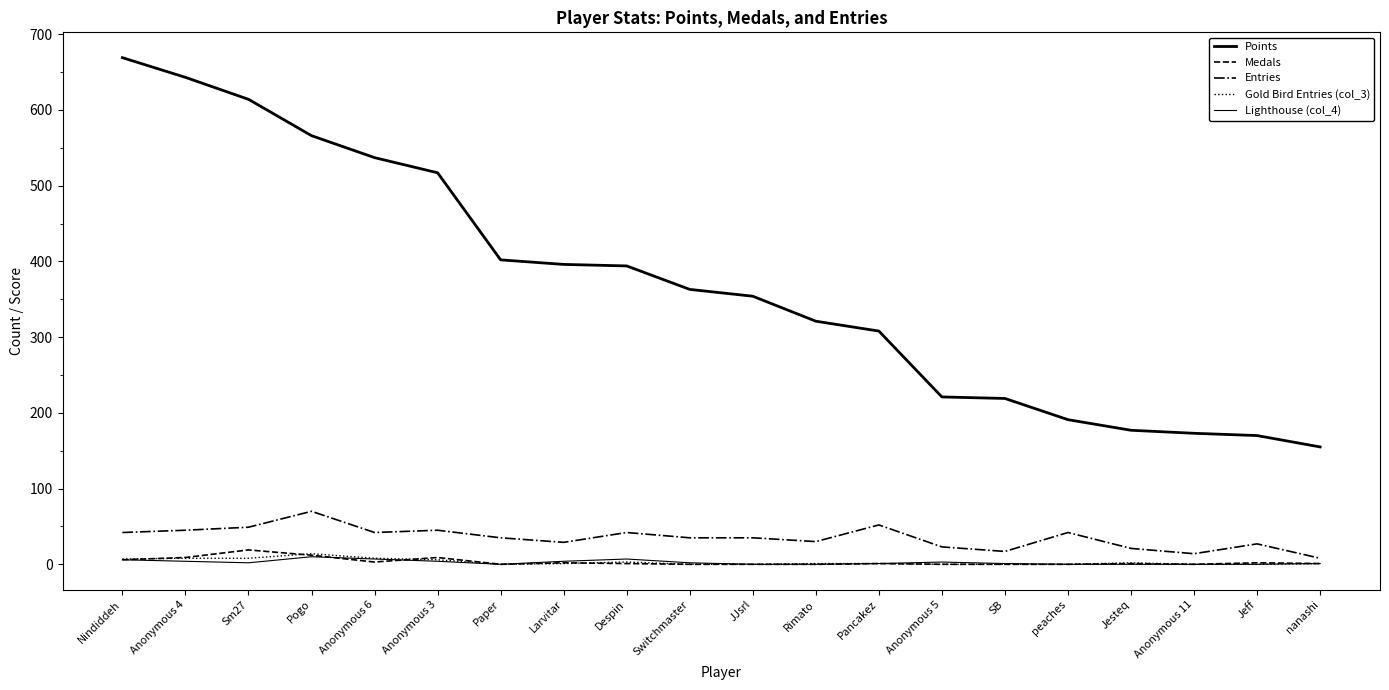

Reading right to left, transcribe all the data shown in this chart.

Points: 155	170	173	177	191	219	221	308	321	354	363	394	396	402	517	537	566	614	643	669
Medals: 1	2	0	1	0	0	0	1	0	0	0	1	2	0	9	3	12	19	9	6
Entries: 8	27	14	21	42	17	23	52	30	35	35	42	29	35	45	42	70	49	45	42
Gold Bird Entries (col_3): 1	0	0	2	0	0	0	1	1	0	0	3	1	0	6	8	14	8	8	7
Lighthouse (col_4): 1	0	0	0	0	1	3	1	0	0	2	7	4	0	4	7	10	2	4	6